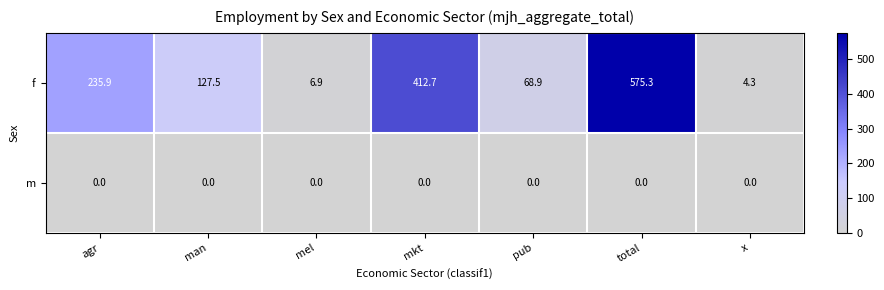

Reading left to right, transcribe all the data shown in this chart.

f: agr=235.9	man=127.5	mel=6.9	mkt=412.7	pub=68.9	total=575.3	x=4.3
m: agr=0.0	man=0.0	mel=0.0	mkt=0.0	pub=0.0	total=0.0	x=0.0